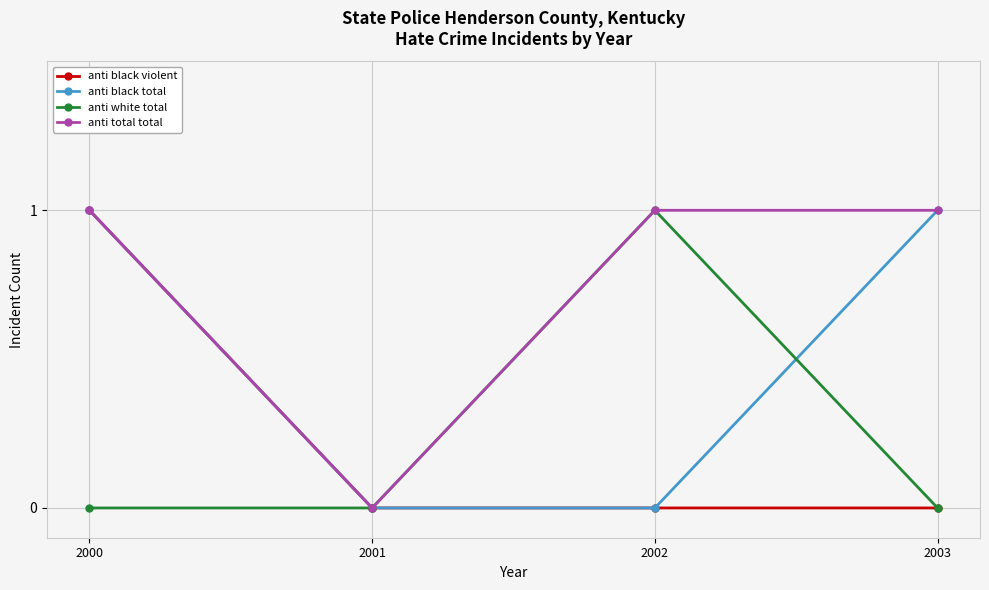

After their last crossing, which series has the higher values: anti white total or anti black total?

anti black total